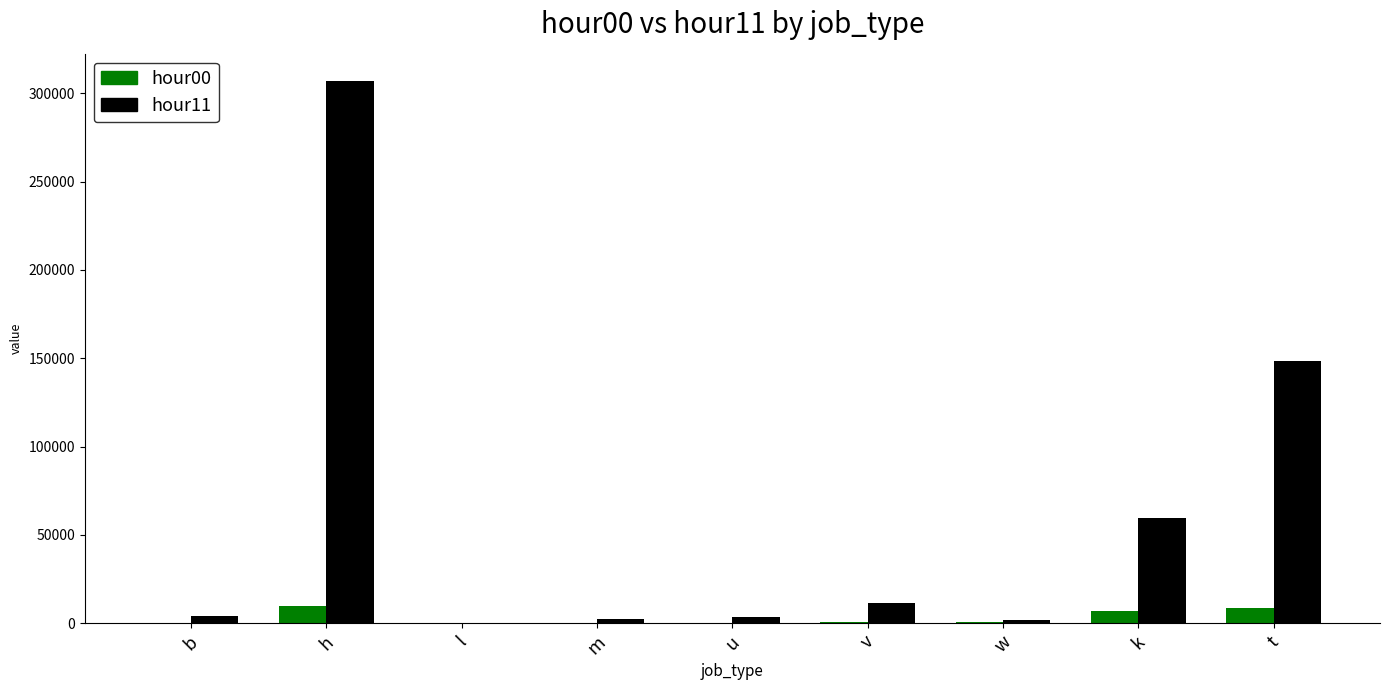

Which category has the highest value in the hour11 series?

h